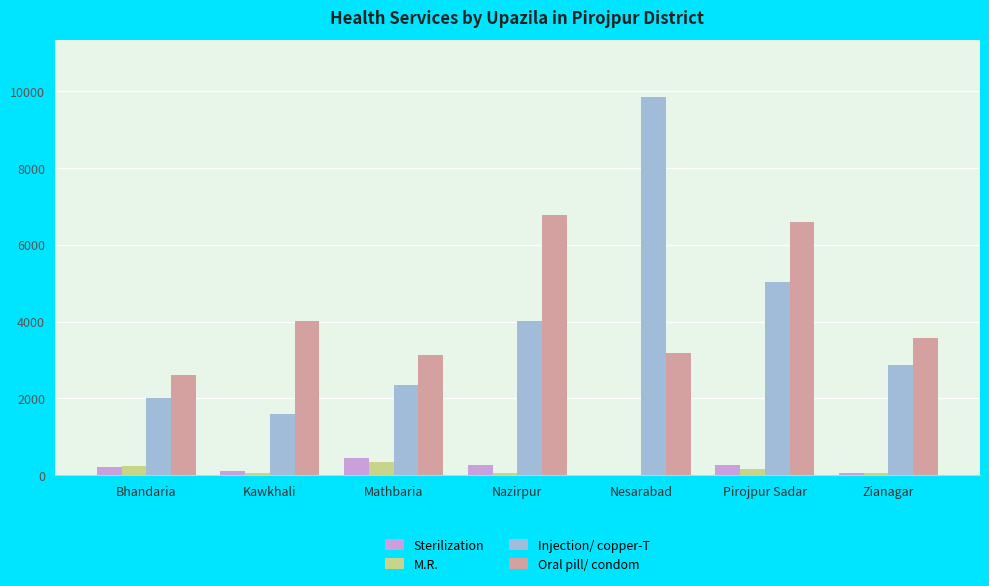

Which series changed the most between Bhandaria and Nesarabad?

Injection/ copper-T